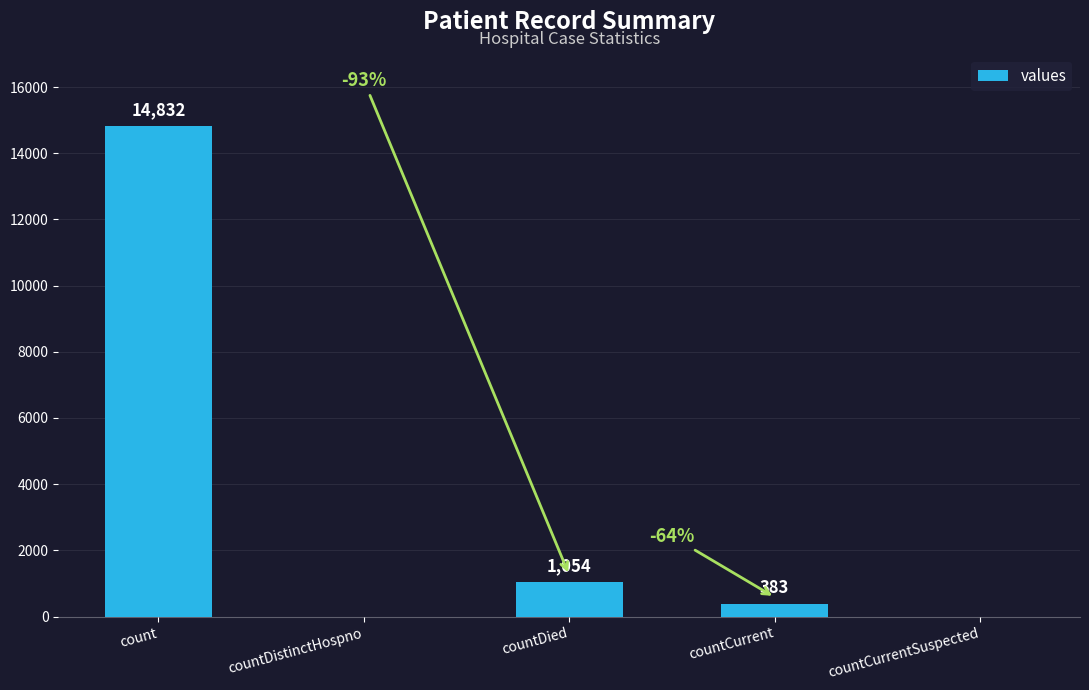

What is the greatest value displayed?

14832